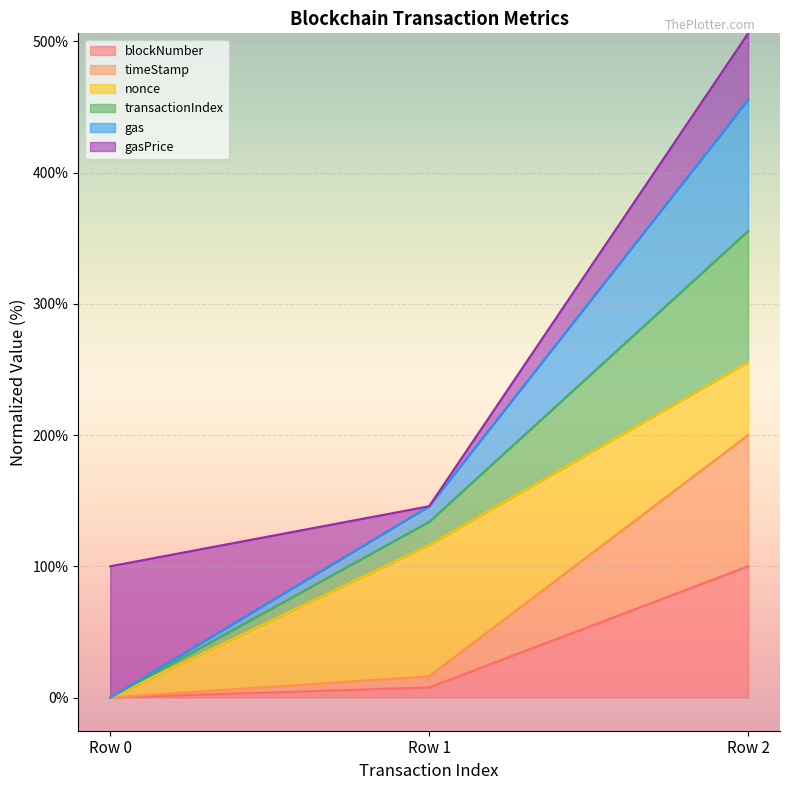

What is the total value across all series at Row 2?

506.2